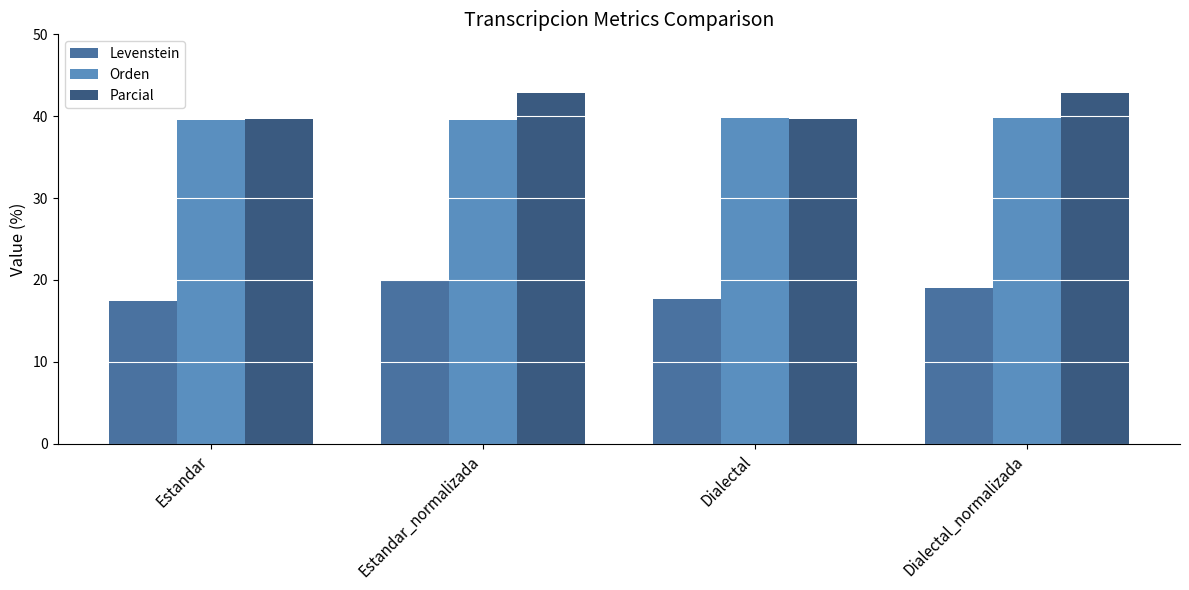

Reading right to left, extract all data points from this chart.

Levenstein: 19.0	17.6	20.0	17.4
Orden: 39.7	39.7	39.5	39.5
Parcial: 42.9	39.7	42.9	39.7